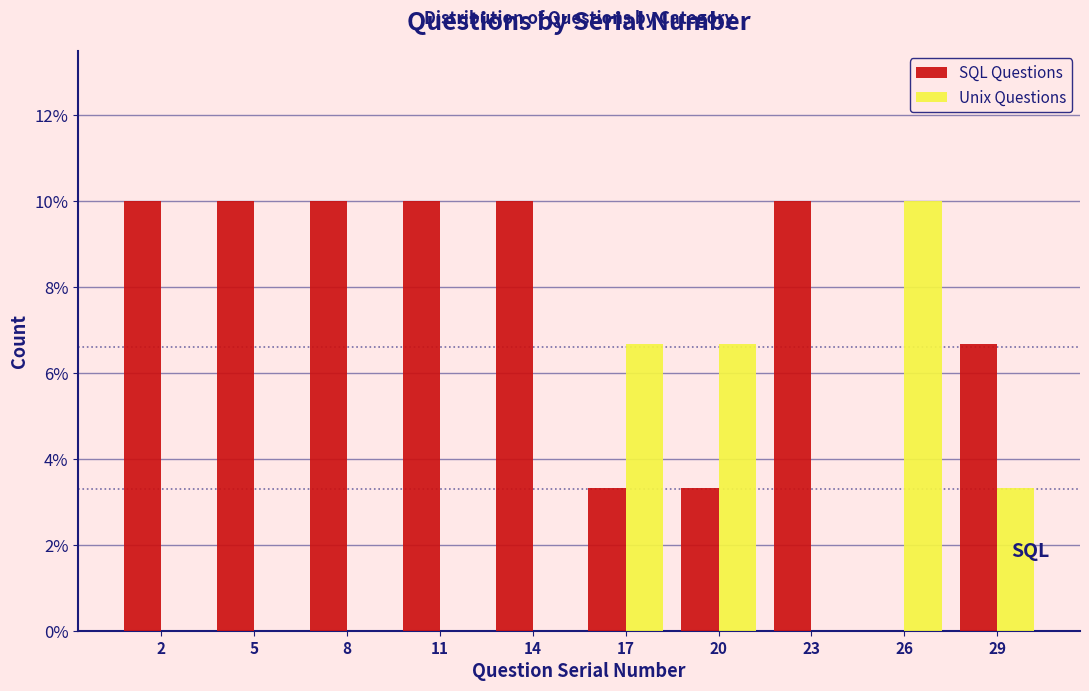

Reading left to right, extract all data points from this chart.

SQL Questions: 2=10.0	5=10.0	8=10.0	11=10.0	14=10.0	17=3.3	20=3.3	23=10.0	26=0.0	29=6.7
Unix Questions: 2=0.0	5=0.0	8=0.0	11=0.0	14=0.0	17=6.7	20=6.7	23=0.0	26=10.0	29=3.3